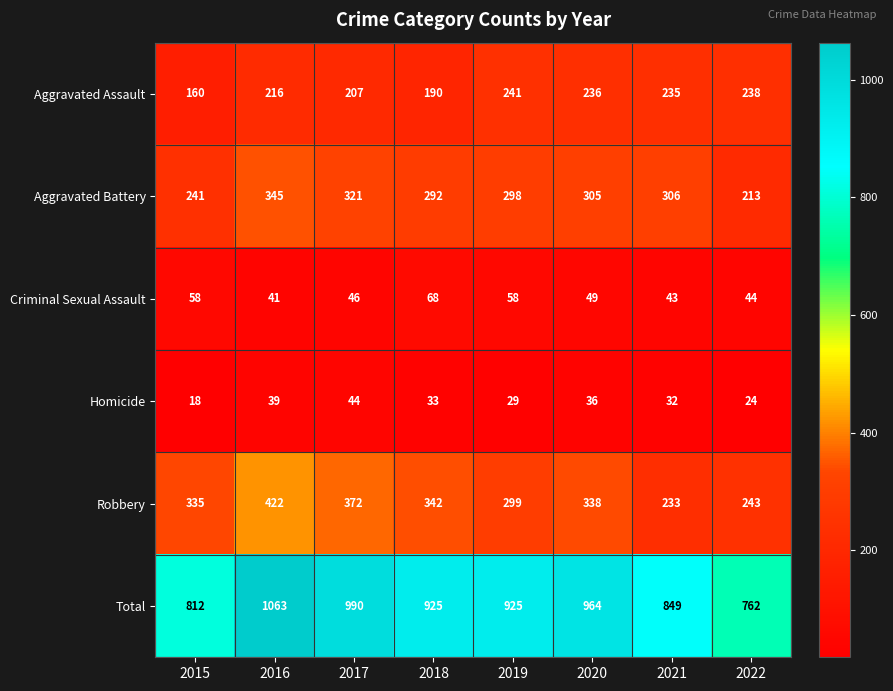

True or false: Criminal Sexual Assault has a value of 87 at 2019.

False